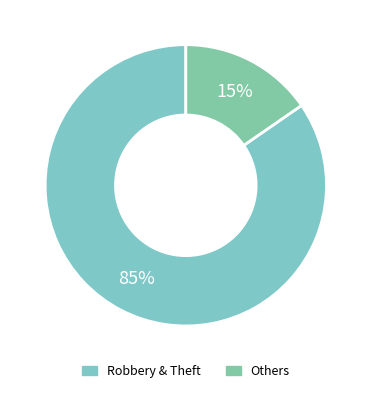

How many slices are in this pie chart?

2